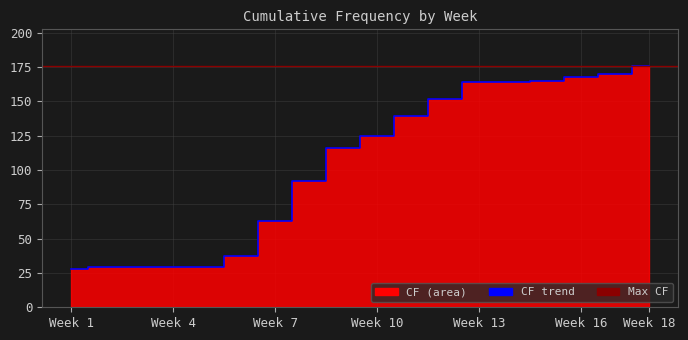

Which has a higher value, Week 4 or Week 18?

Week 18